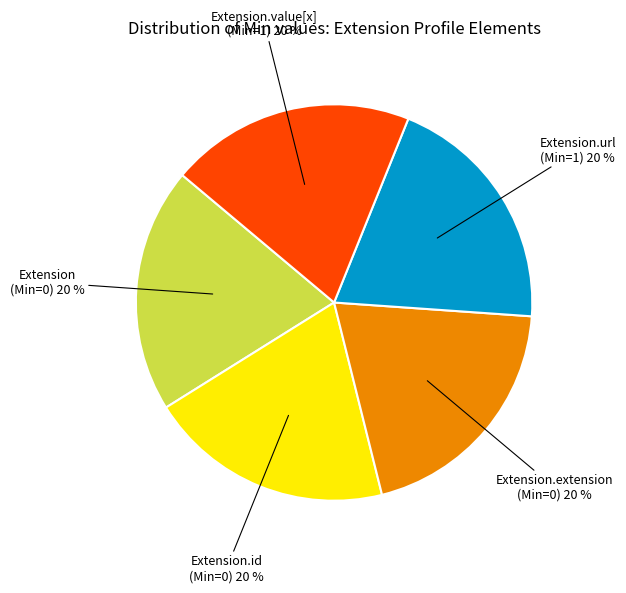

What percentage is the Extension.url (Min=1) slice, to the nearest percent?

20%